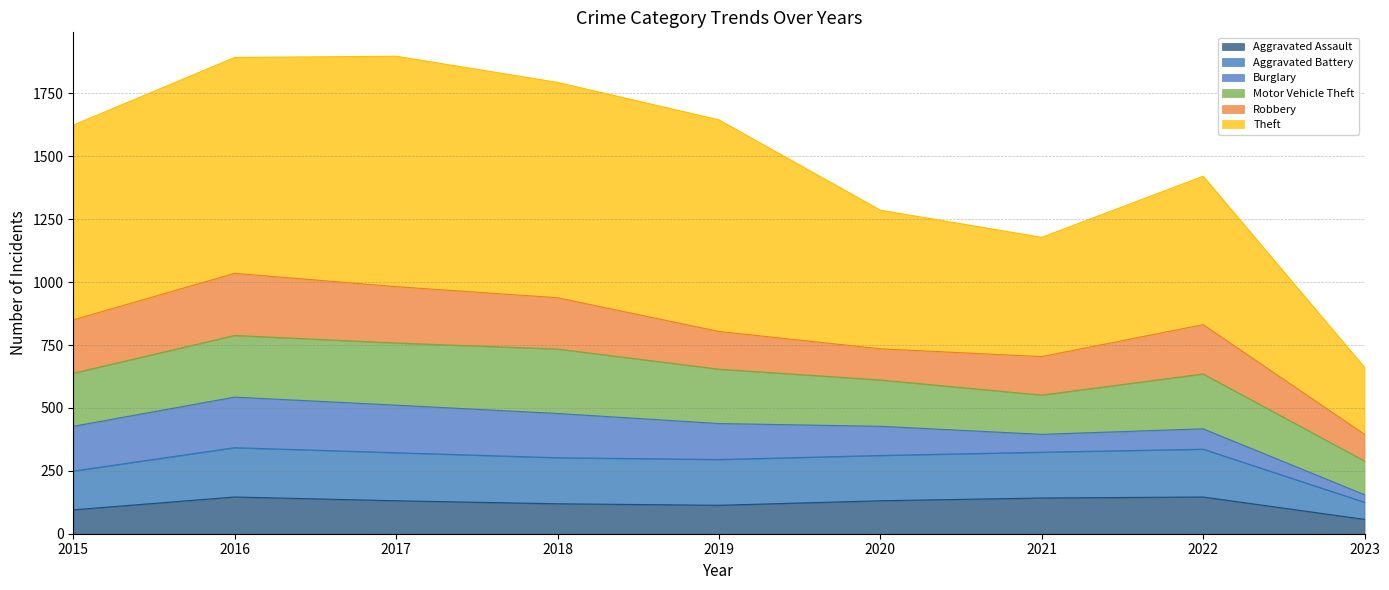

What is the total value across all series at 2019?

1645